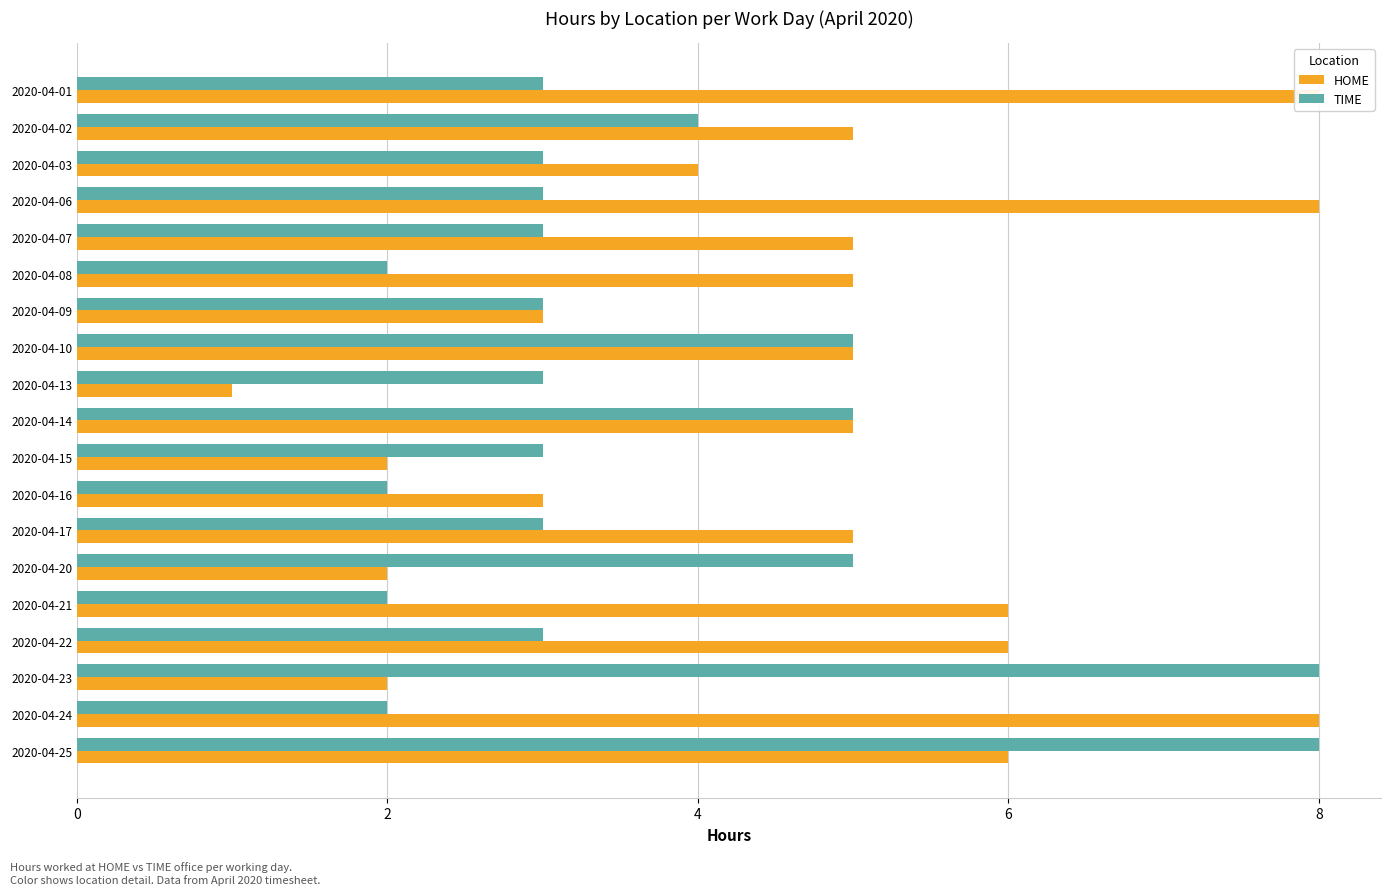

What is the spread (max minus min) of values at 2020-04-24?

6